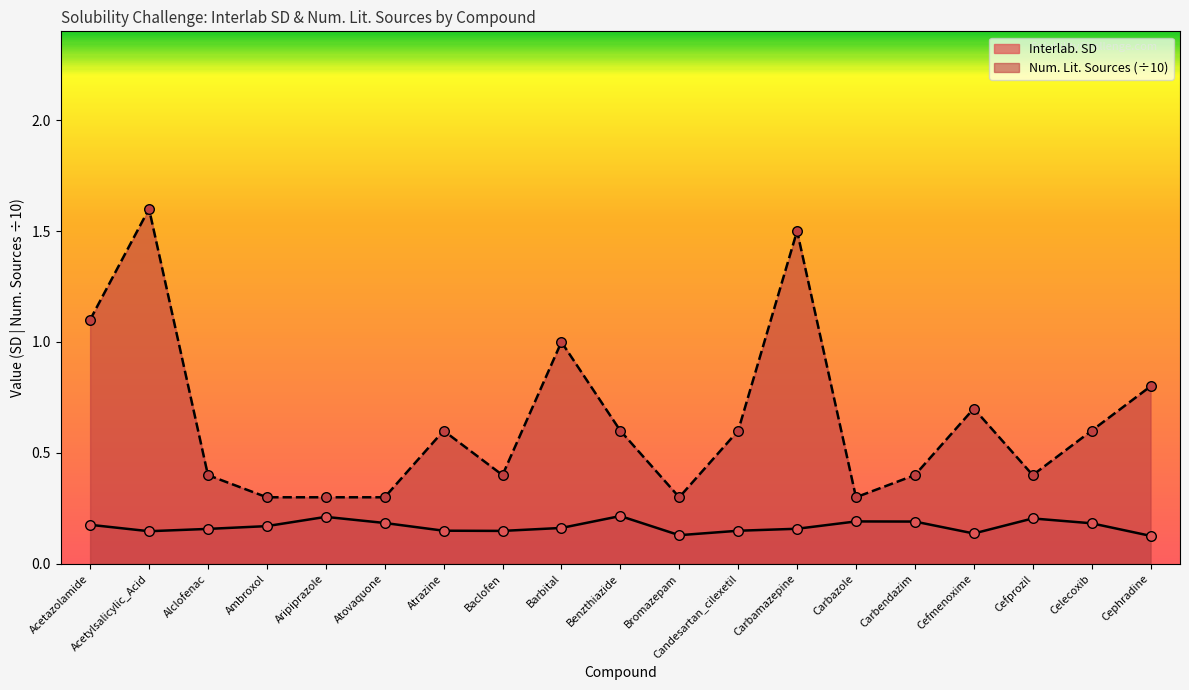

Which series has the largest total across all categories?

Num. Lit. Sources (÷10)